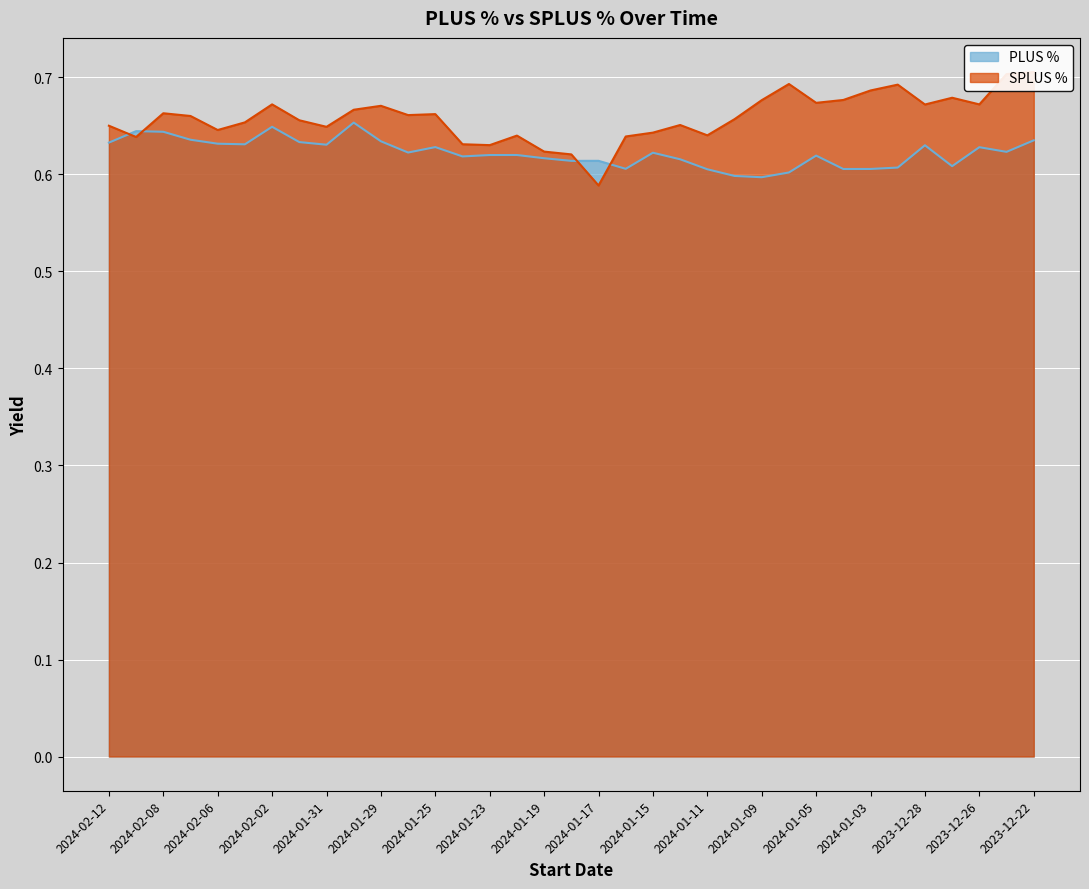

At 2024-02-07, list the series in order from smallest to largest.

PLUS %, SPLUS %